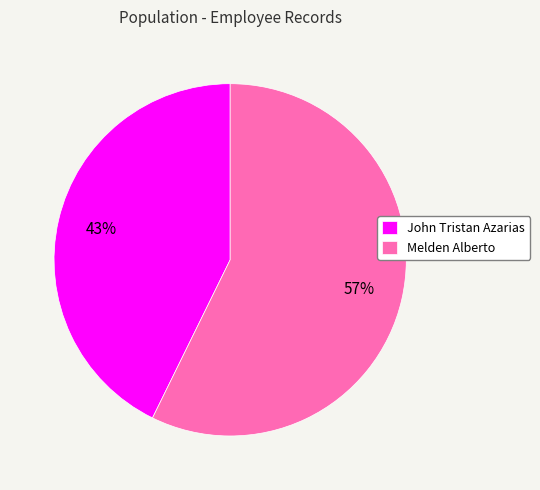

Combined, do John Tristan Azarias and Melden Alberto account for over 50%?

Yes